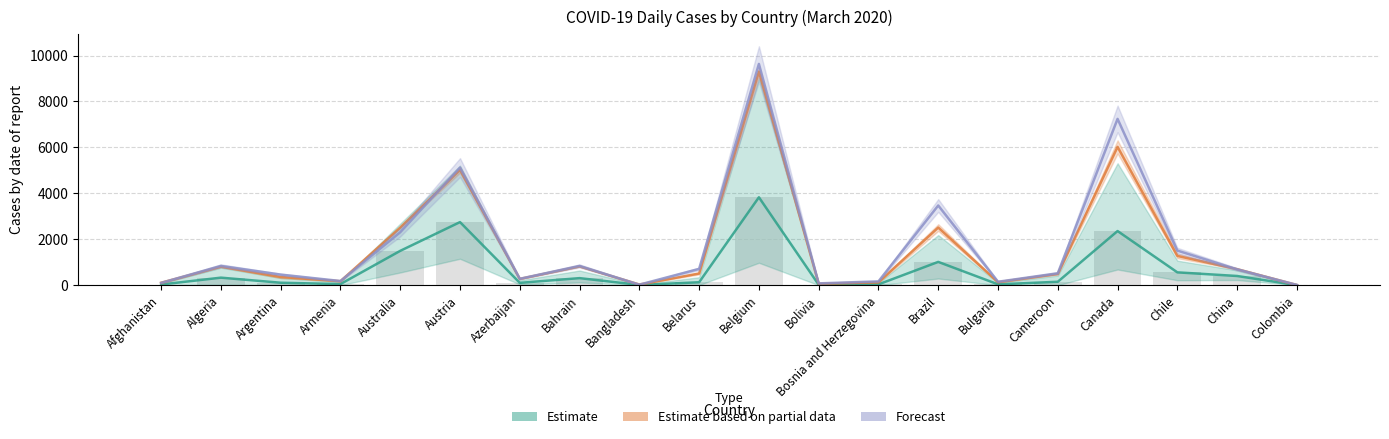

Reading left to right, extract all data points from this chart.

Estimate: 28.7	327.3	106.3	47.3	1494.7	2746.7	101.0	306.7	10.3	127.3	3828.0	18.3	34.0	1013.7	36.0	148.3	2357.3	558.0	399.7	0.3
Estimate based on partial data: 105.0	803.0	356.5	171.5	2506.5	5020.5	272.0	814.5	27.5	508.0	9300.0	63.5	125.5	2509.5	129.0	487.5	6023.0	1274.0	697.0	6.0
Forecast: 100.0	839.0	461.0	181.0	2306.0	5123.0	278.0	838.0	23.0	709.0	9635.0	78.0	165.0	3470.0	149.0	519.0	7242.0	1507.0	688.0	12.0